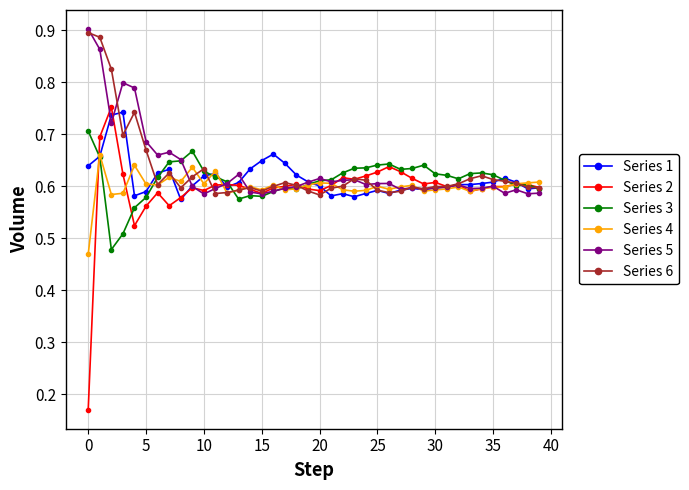

Count the Series 5 values in the range 0 to 1.

40